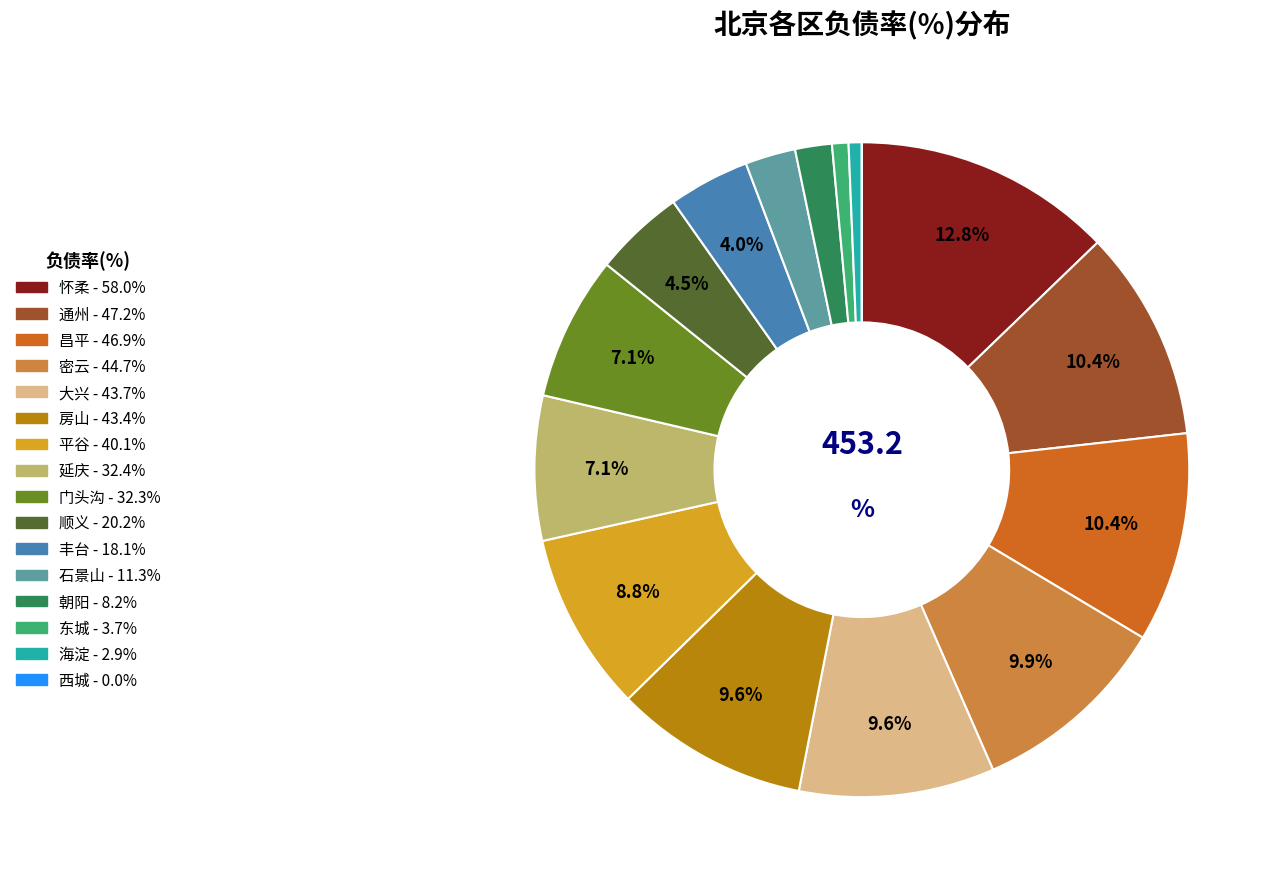

Combined, do 朝阳 and 东城 account for over 50%?

No